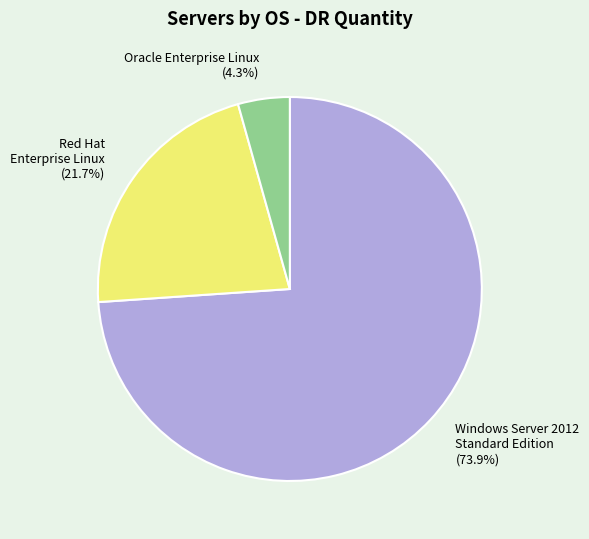

Which has a higher value, Red Hat Enterprise Linux or Windows Server 2012 Standard Edition?

Windows Server 2012 Standard Edition